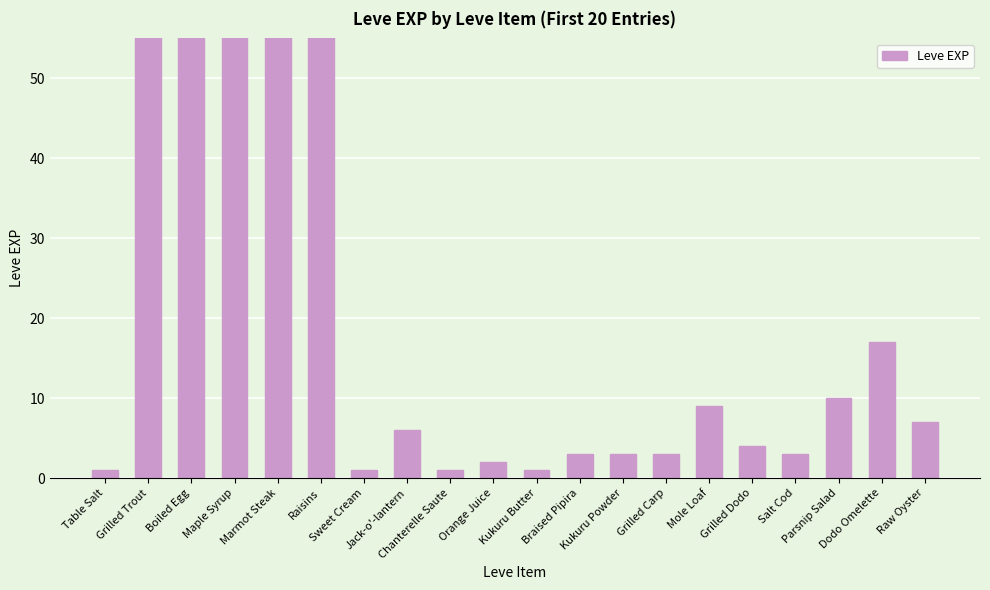

What position from the right is Chanterelle Saute?

12